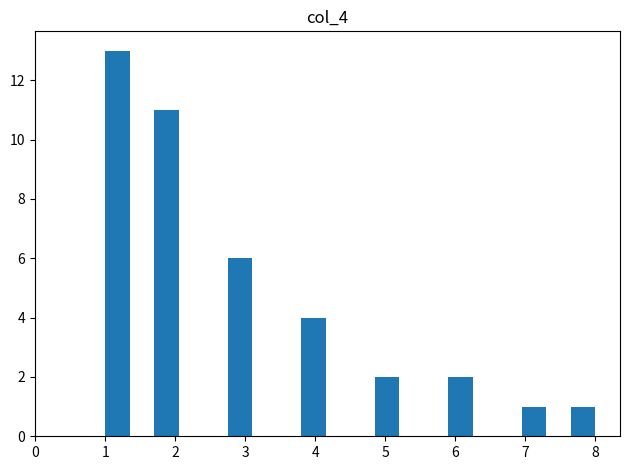

Read against the x-axis, roughly where is the centre of the tallest bar?

1.2